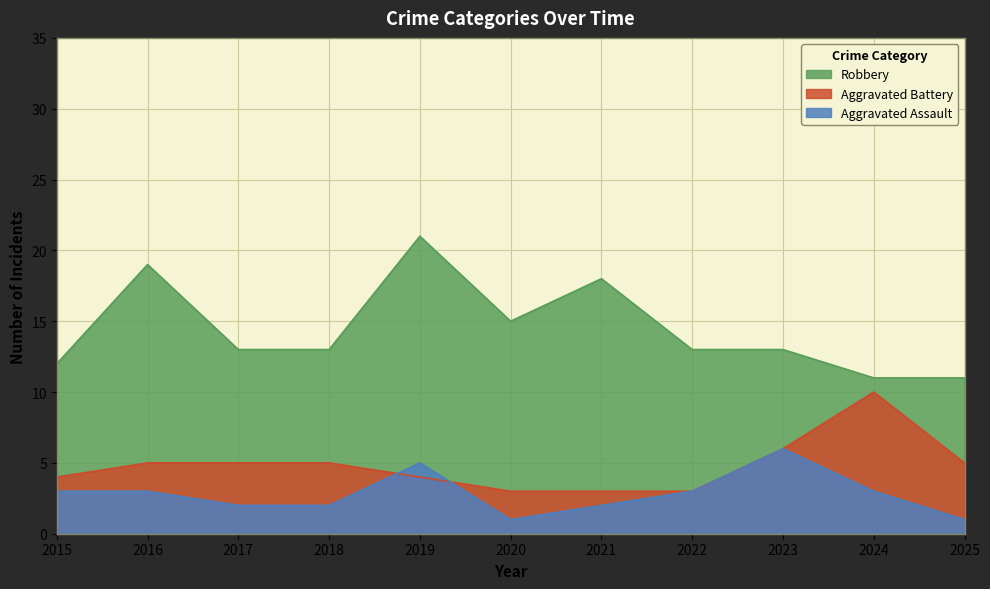

List the series in order of their peak value, lowest first.

Aggravated Assault, Aggravated Battery, Robbery